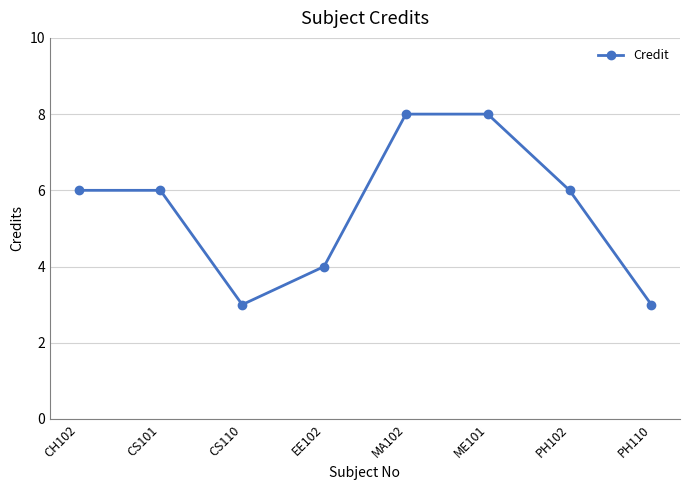

What is the maximum value shown in the chart?

8